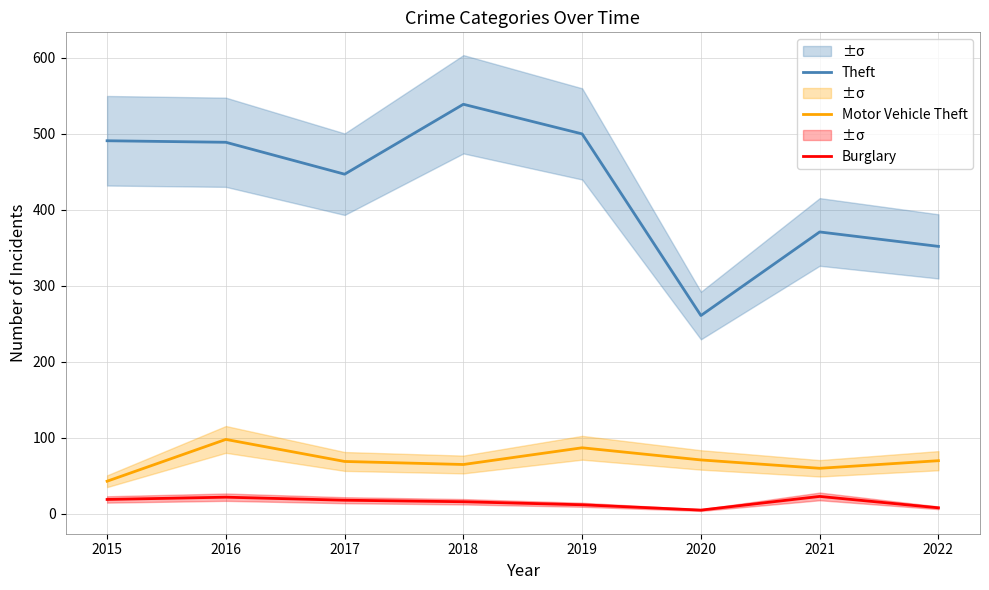

True or false: Motor Vehicle Theft and Theft cross at least once.

False